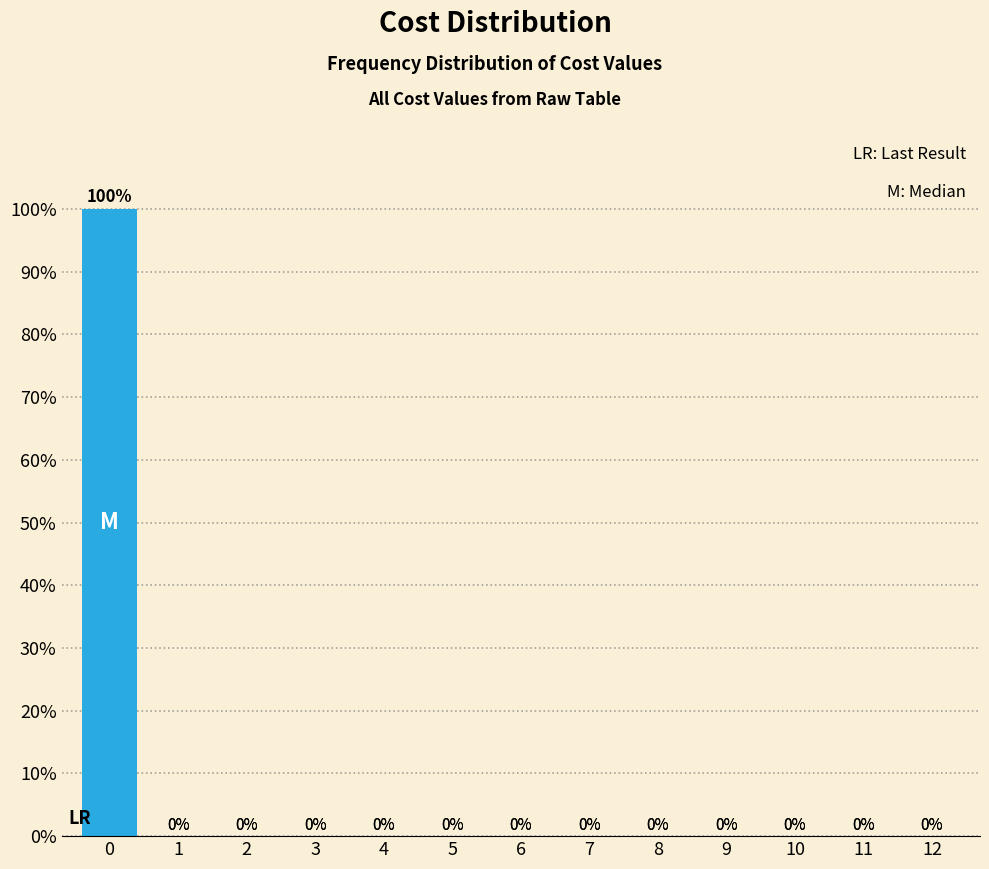

Reading right to left, list all the values displayed in this chart.

12=0	11=0	10=0	9=0	8=0	7=0	6=0	5=0	4=0	3=0	2=0	1=0	0=100